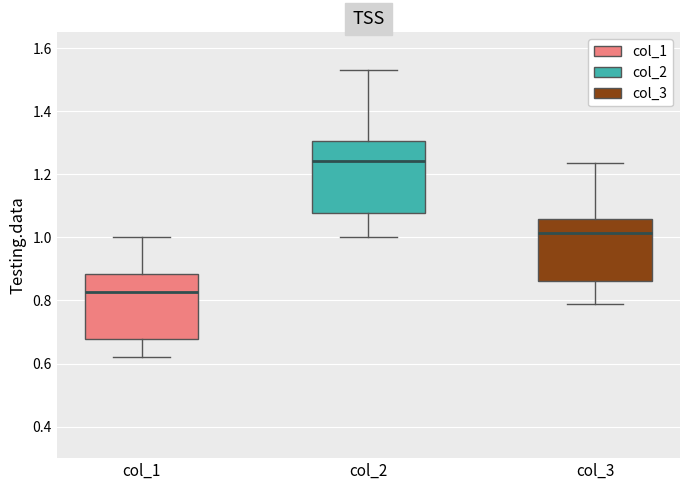

Which box's median line is the lowest?

col_1